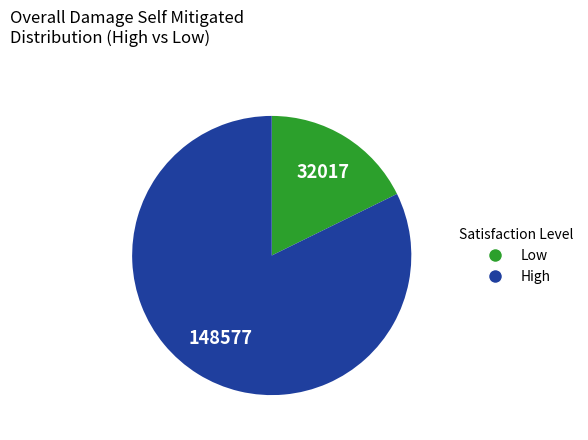

How many slices are in this pie chart?

2